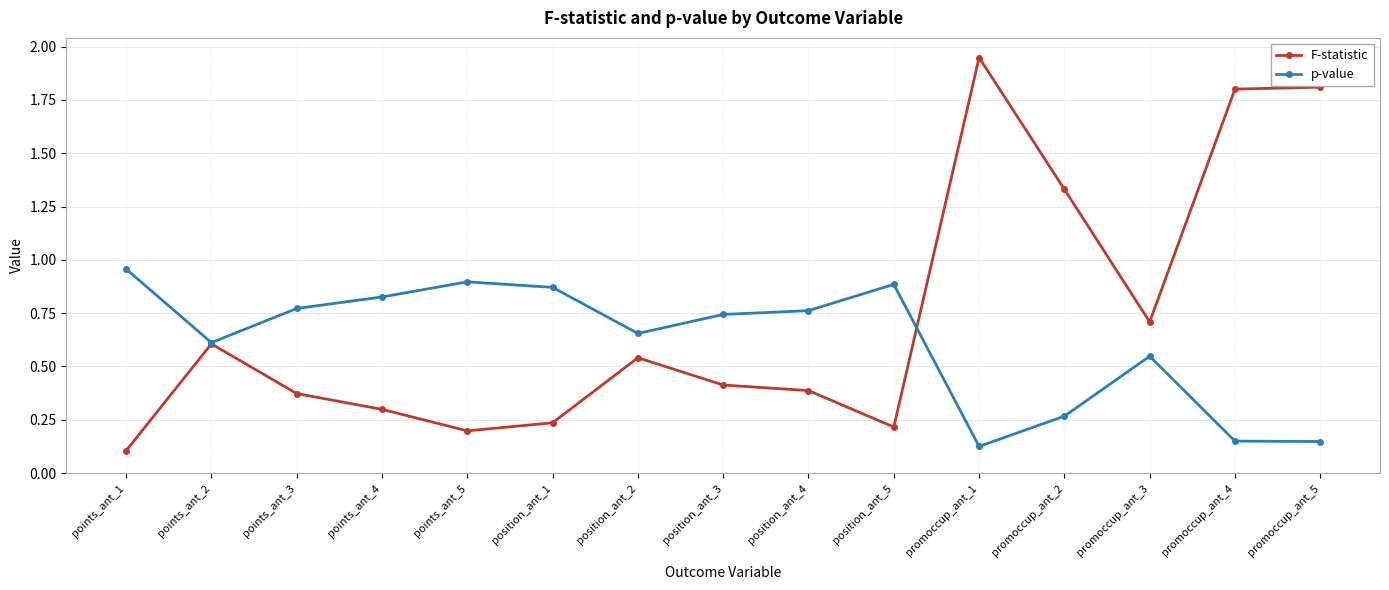

Which series has the largest total across all categories?

F-statistic